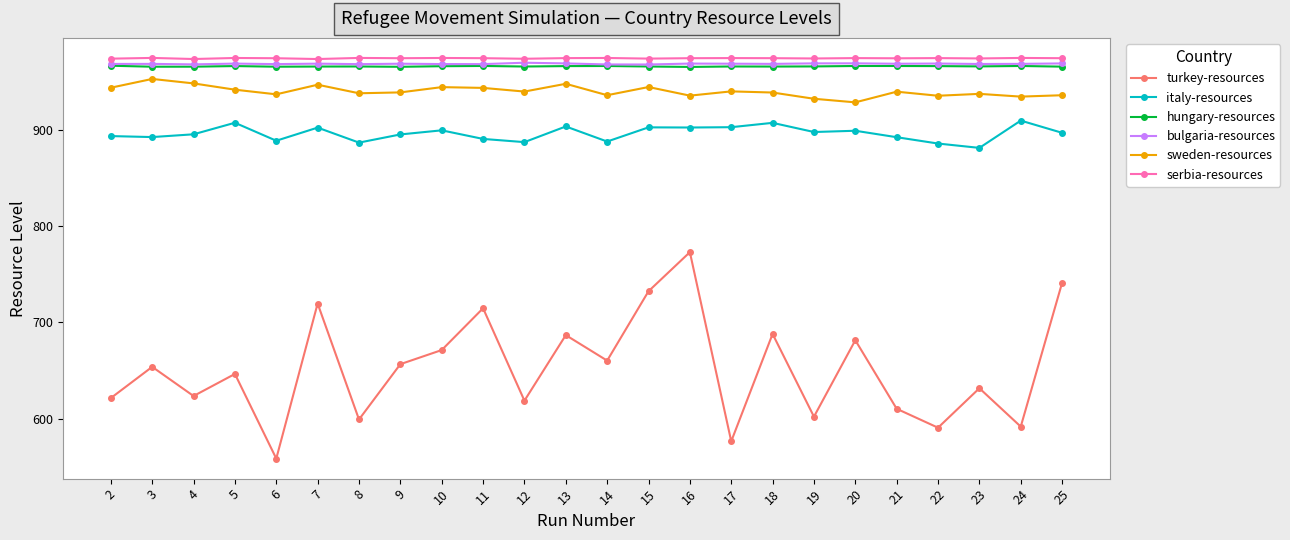

What is the value of the serbia-resources point at the 21st from the left?

974.4